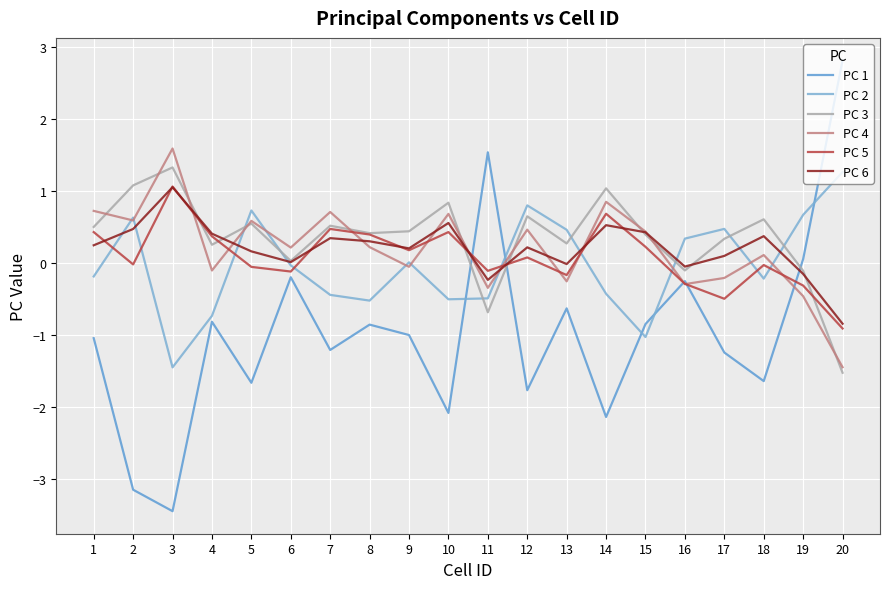

What is the spread (max minus min) of values at 12?

2.6